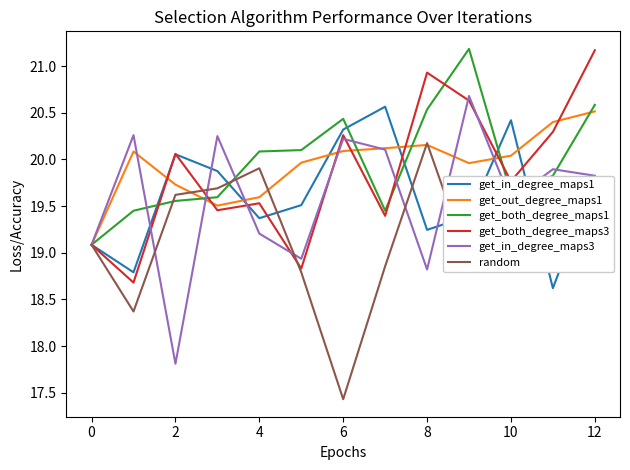

What are all the series names shown in the legend?

get_in_degree_maps1, get_out_degree_maps1, get_both_degree_maps1, get_both_degree_maps3, get_in_degree_maps3, random